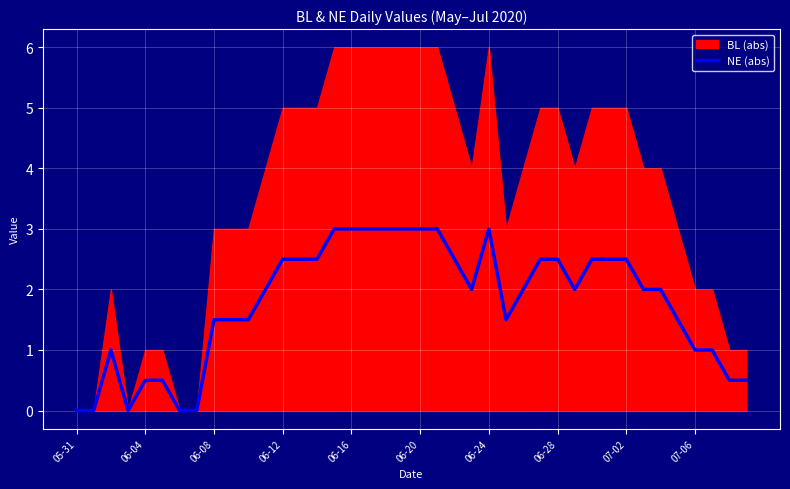

The NE (abs) series shows 3.0 at 06-16. True or false?

True